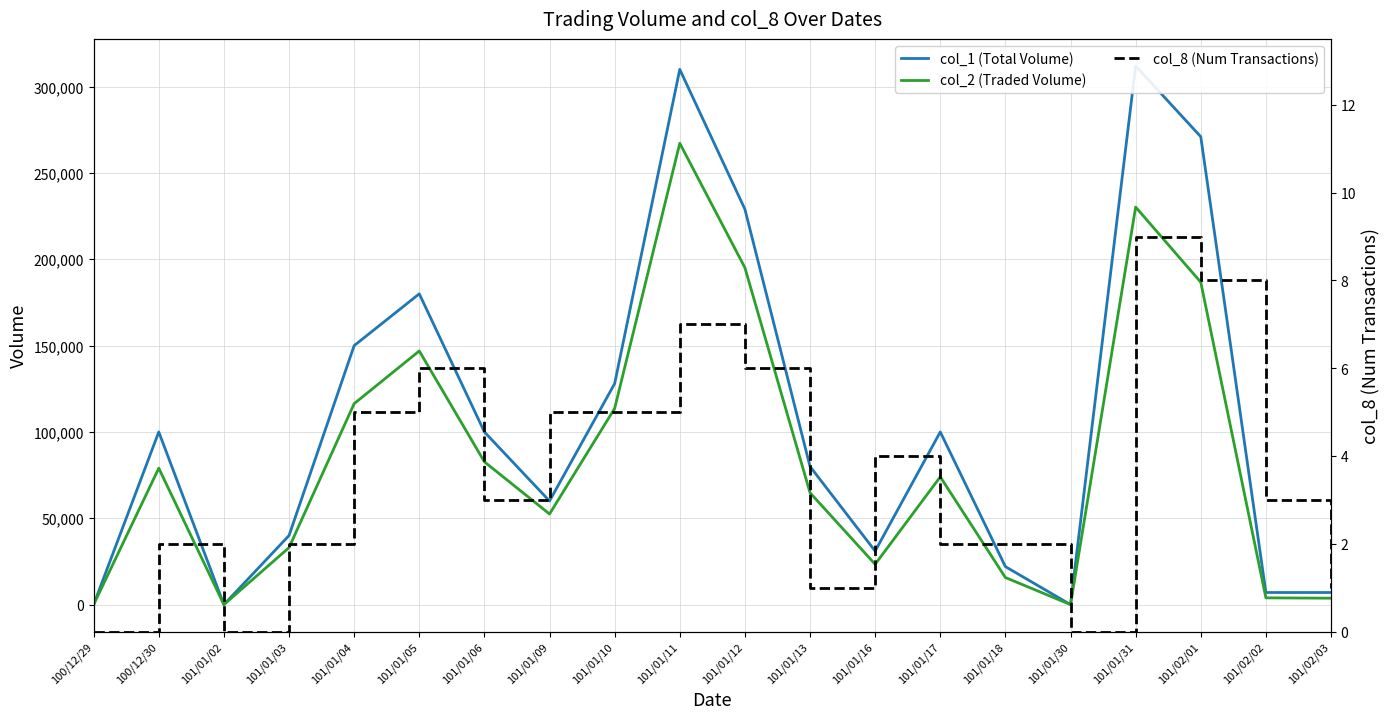

What value does the col_2 (Traded Volume) series have at 101/01/31?

230260